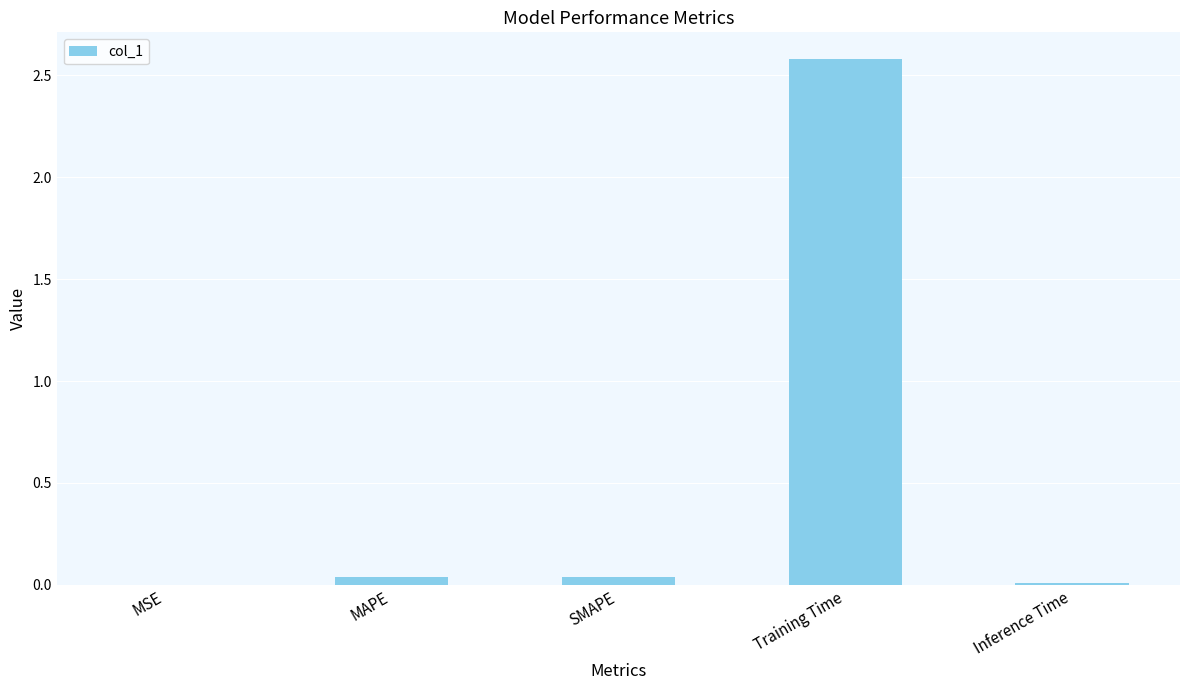

At which category does the chart reach its peak across all series?

Training Time